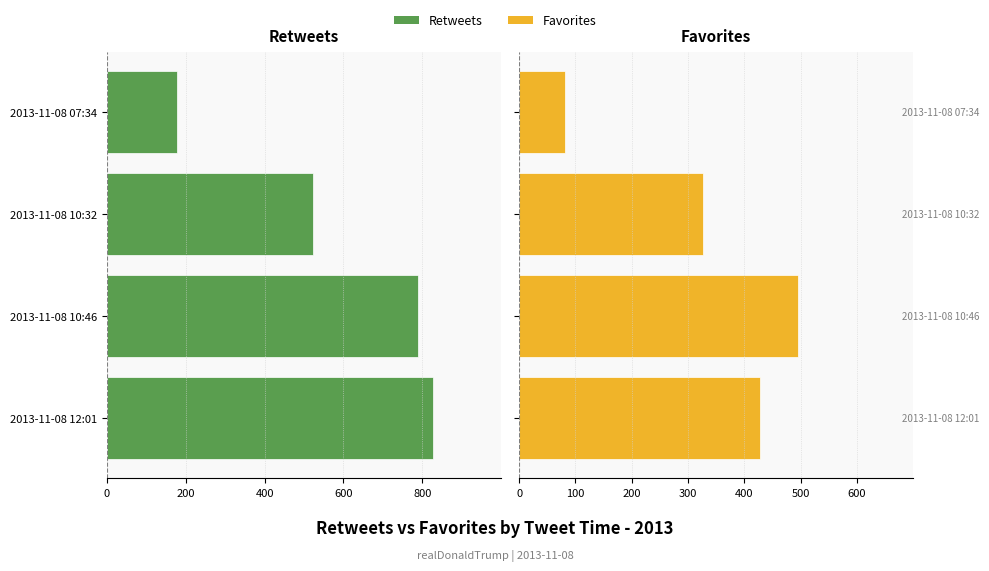

At 800, list the series in order from largest to smallest.

favorites, retweets